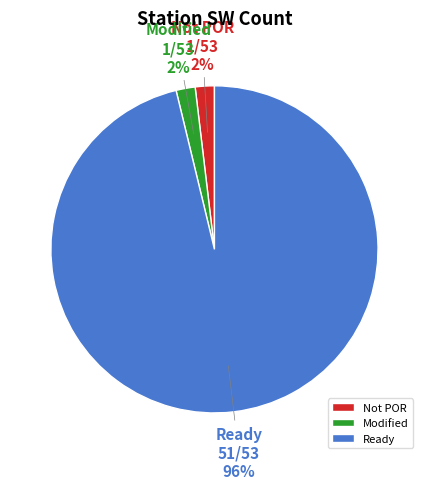

Which category has the biggest portion of the pie?

Ready